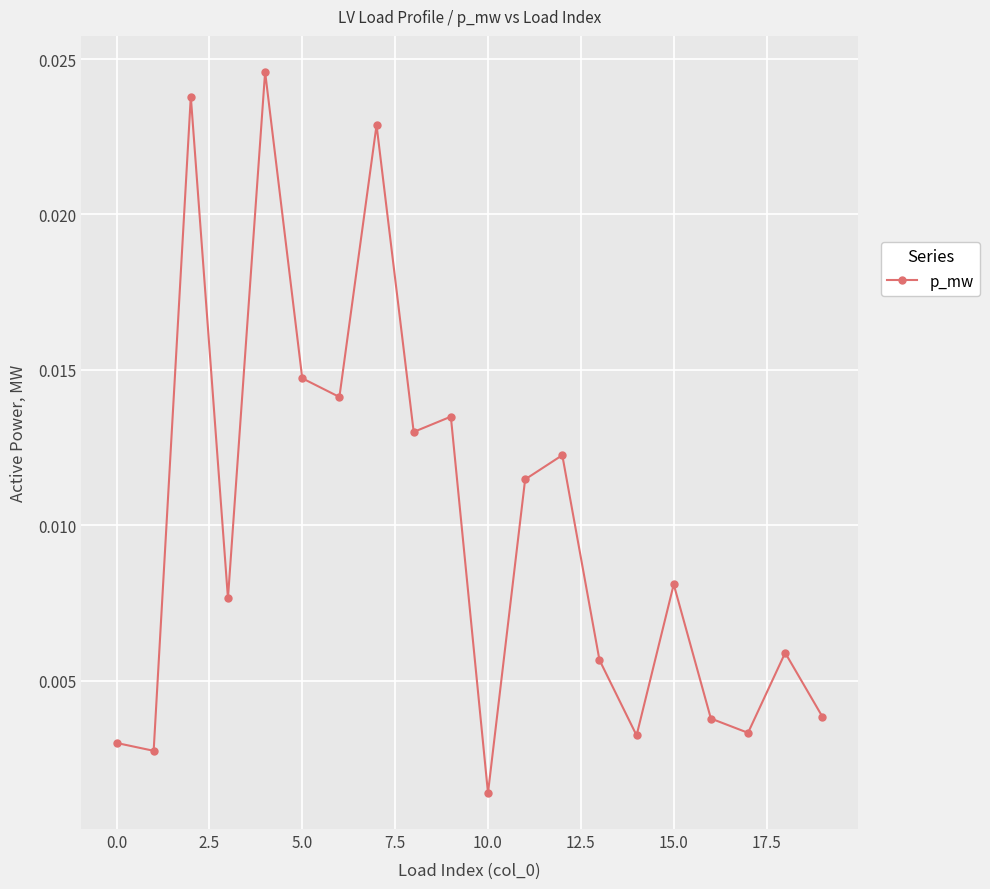

True or false: the data has more than 1 interior local peaks.

True